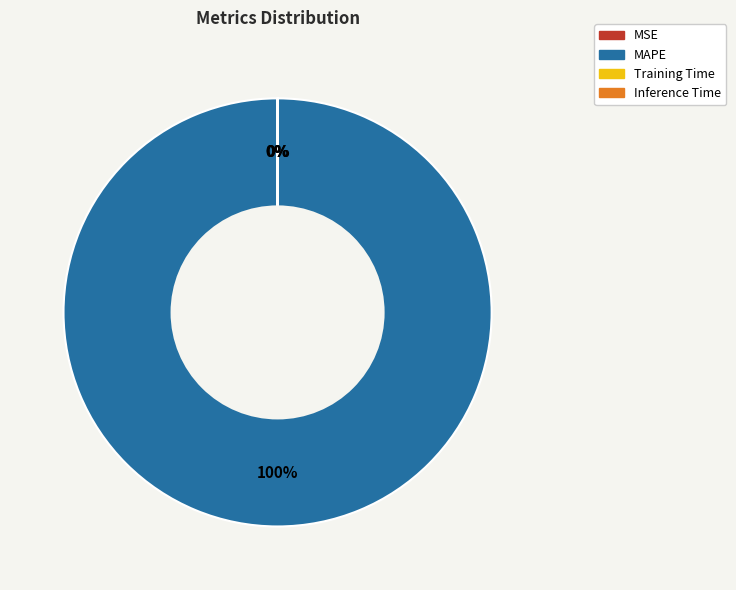

True or false: MAPE accounts for 100% of the total.

True